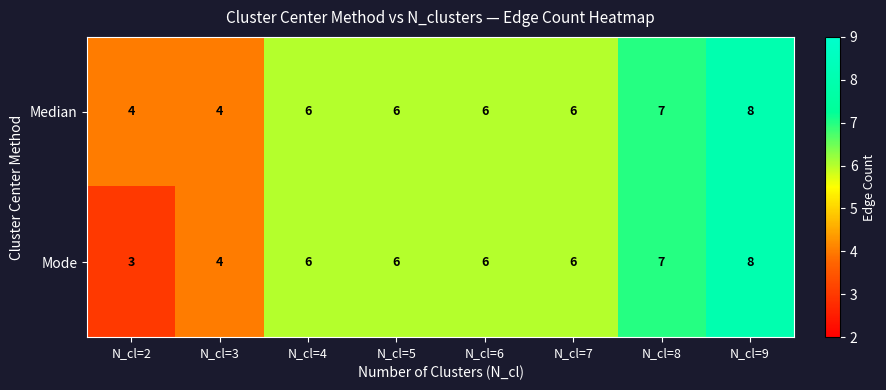

The Median series shows 6 at N_cl=7. True or false?

True